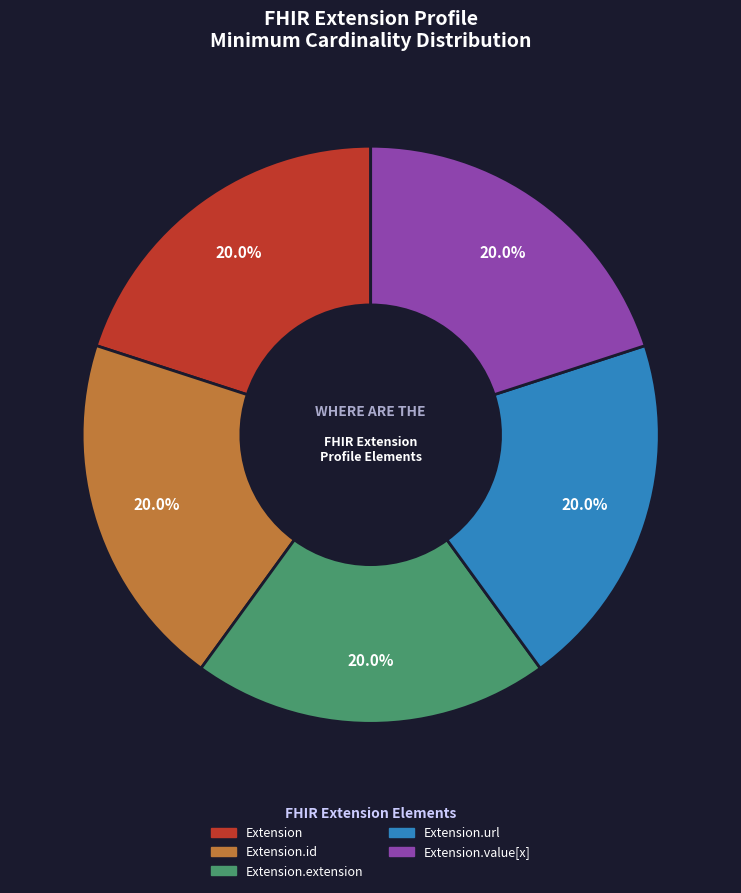

True or false: Extension.url accounts for 99% of the total.

False